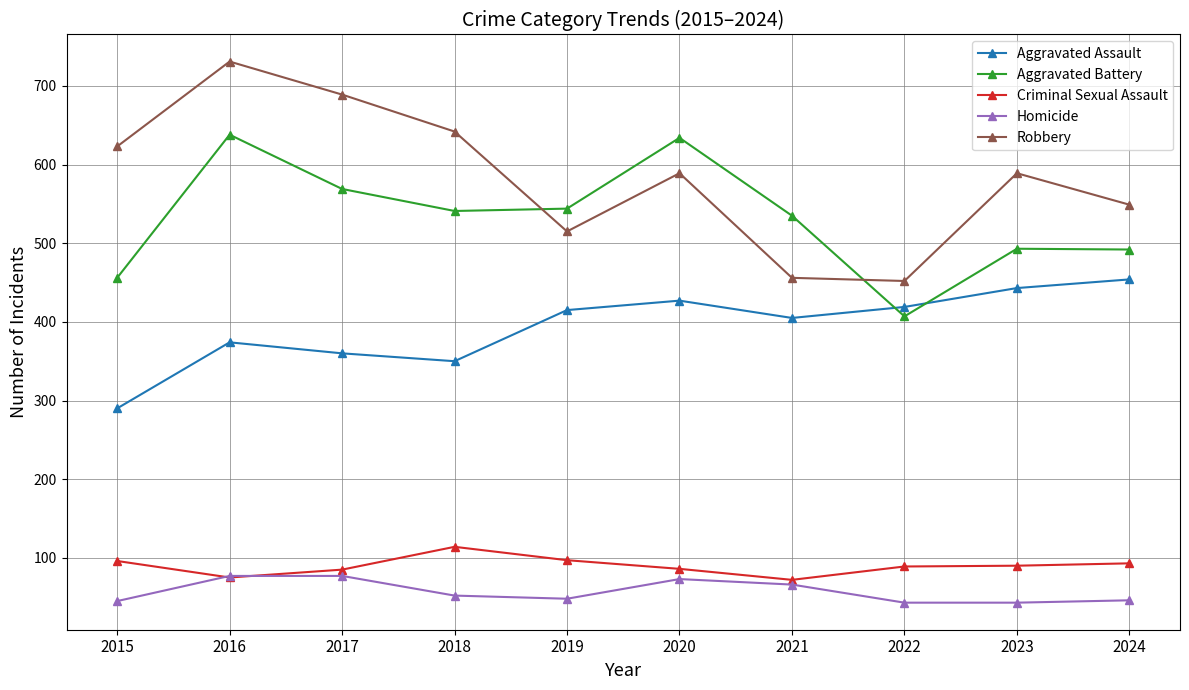

True or false: Homicide and Aggravated Battery intersect in this chart.

False